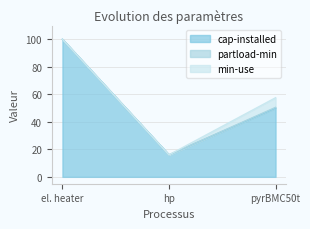

The value of min-use at hp is 0.0. True or false?

True